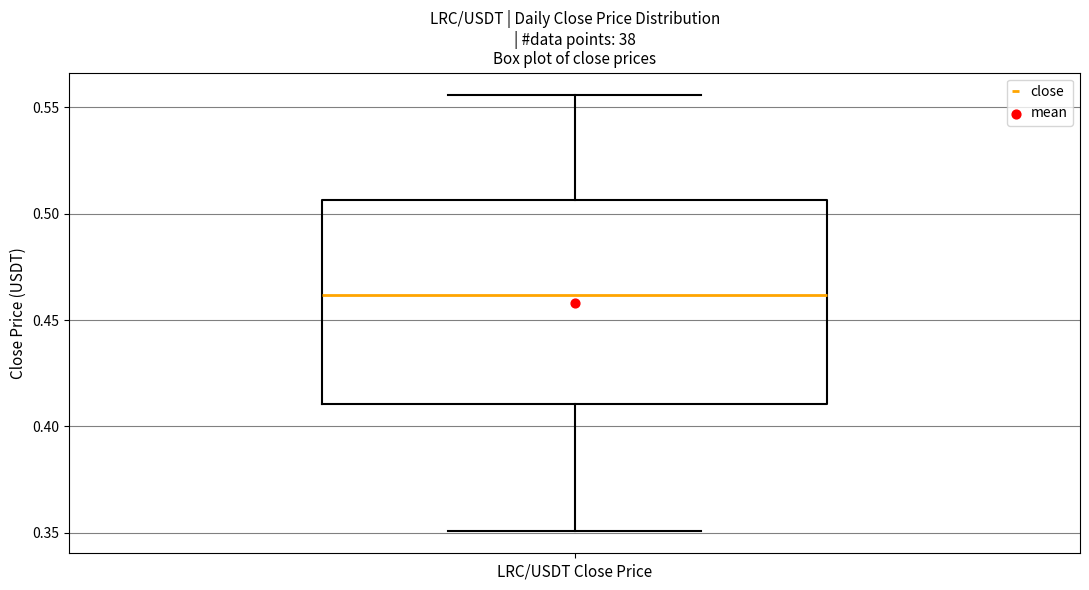

Transcribe this box plot: give where the median line is, the range the box spans, and where the two whiskers end, as read against the y-axis. The values are not printed on the chart, so give them approximately, as read against the axis.

median 0.460, box 0.410 to 0.505, whiskers 0.350 to 0.555